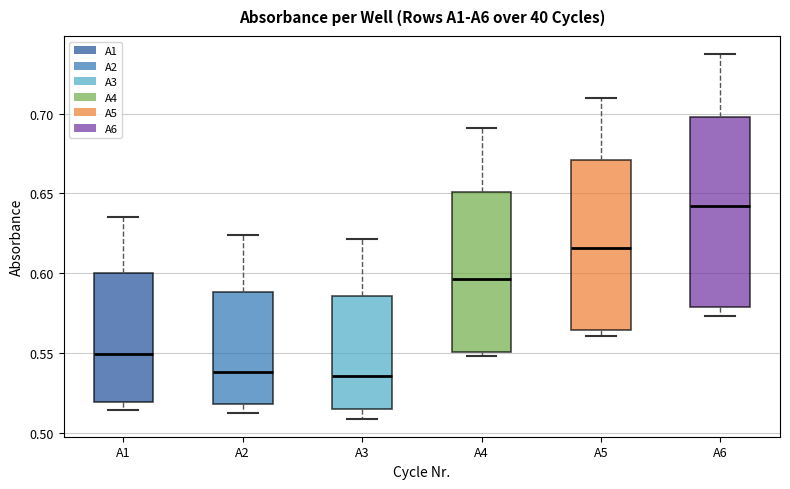

Reading left to right, read every box against the y-axis: the position of its median line, the range the box covers, and the ends of its whiskers. The values are not printed on the chart, so give them approximately, as read against the axis.

A1: median 0.550, box 0.520 to 0.600, whiskers 0.515 to 0.635
A2: median 0.540, box 0.520 to 0.590, whiskers 0.515 to 0.625
A3: median 0.535, box 0.515 to 0.585, whiskers 0.510 to 0.620
A4: median 0.595, box 0.550 to 0.650, whiskers 0.550 (just below the box's lower edge) to 0.690
A5: median 0.615, box 0.565 to 0.670, whiskers 0.560 to 0.710
A6: median 0.640, box 0.580 to 0.700, whiskers 0.575 to 0.735